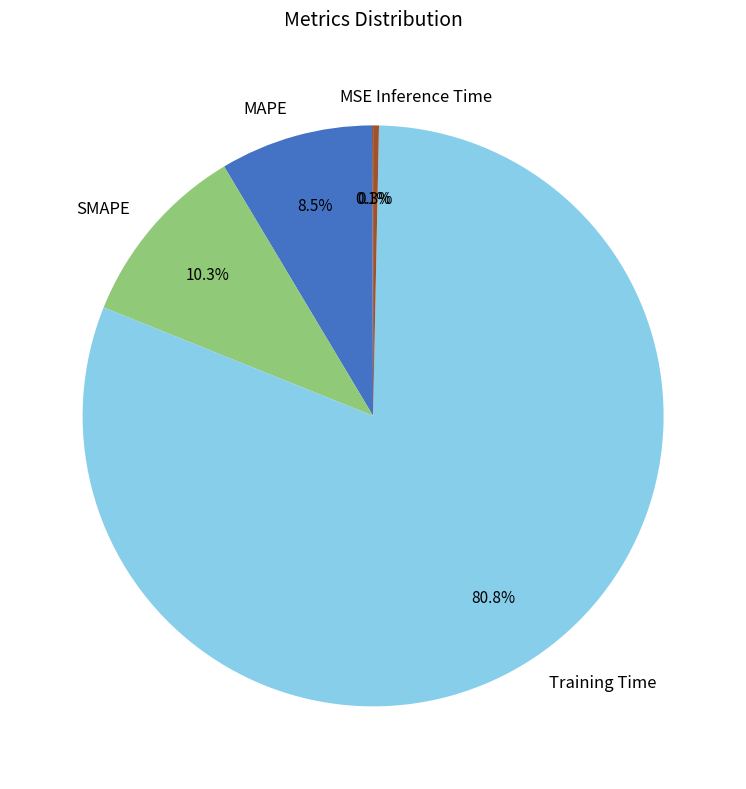

To the nearest percent, what is the combined percentage of MAPE and Inference Time?

9%